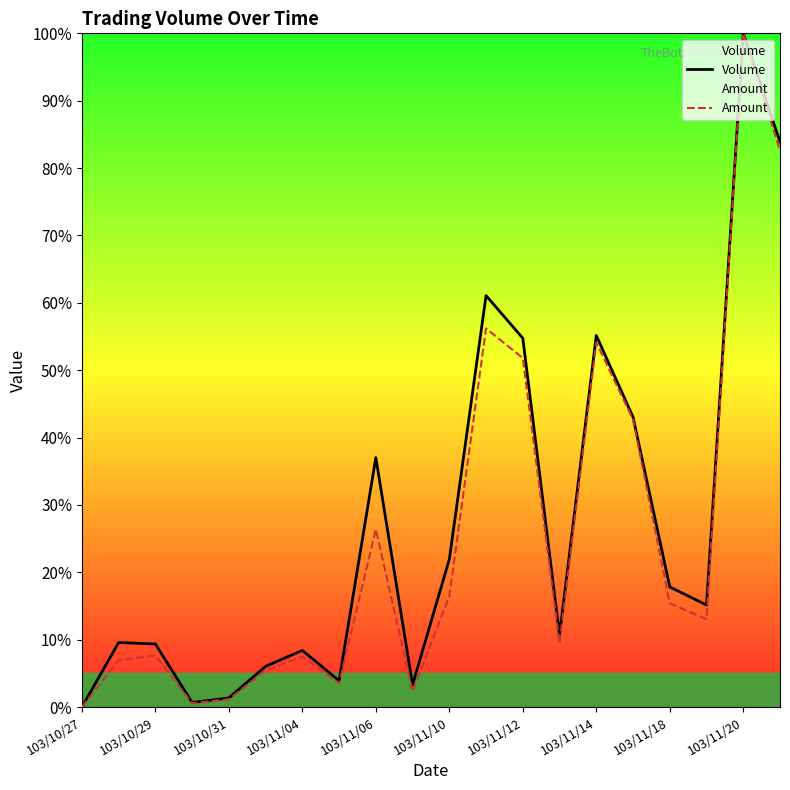

What is the total value across all series at 103/11/06?

63.4